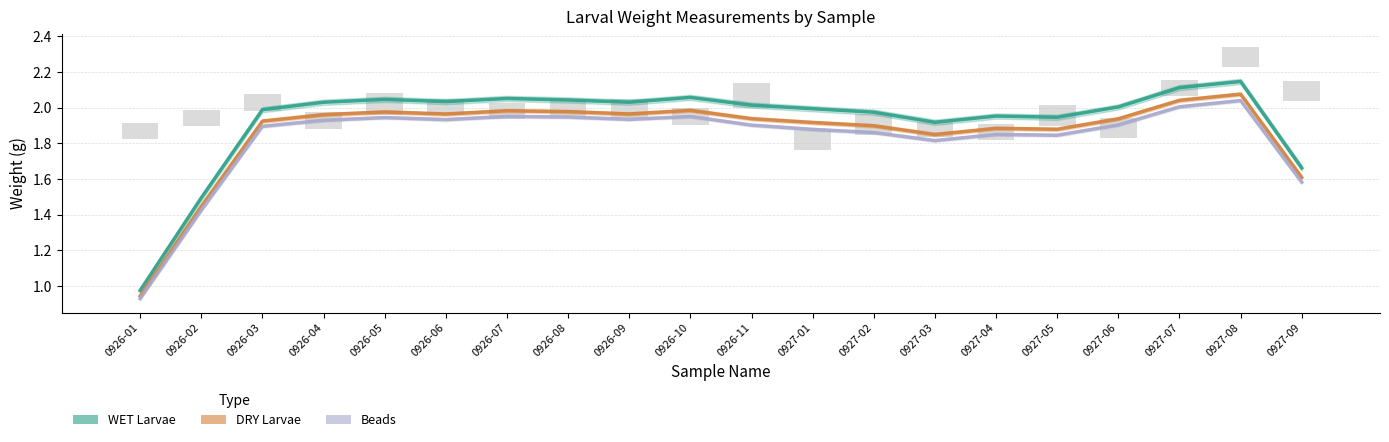

What is the label of the 16th bar from the right?

0926-05